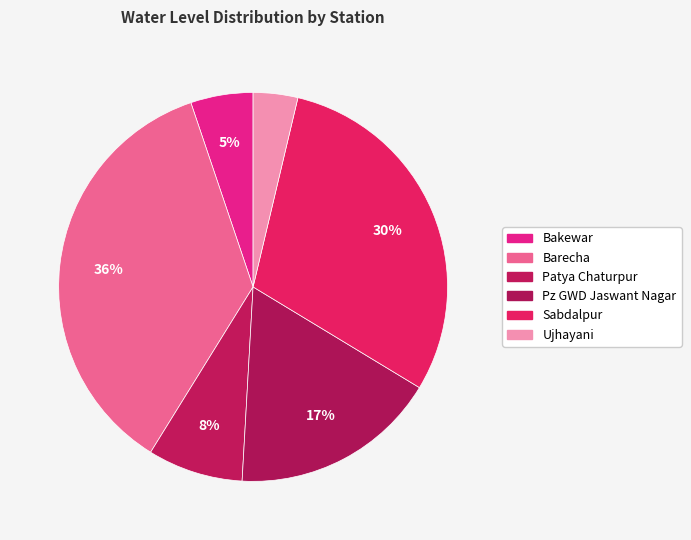

Does Ujhayani account for over 50% of the chart?

No